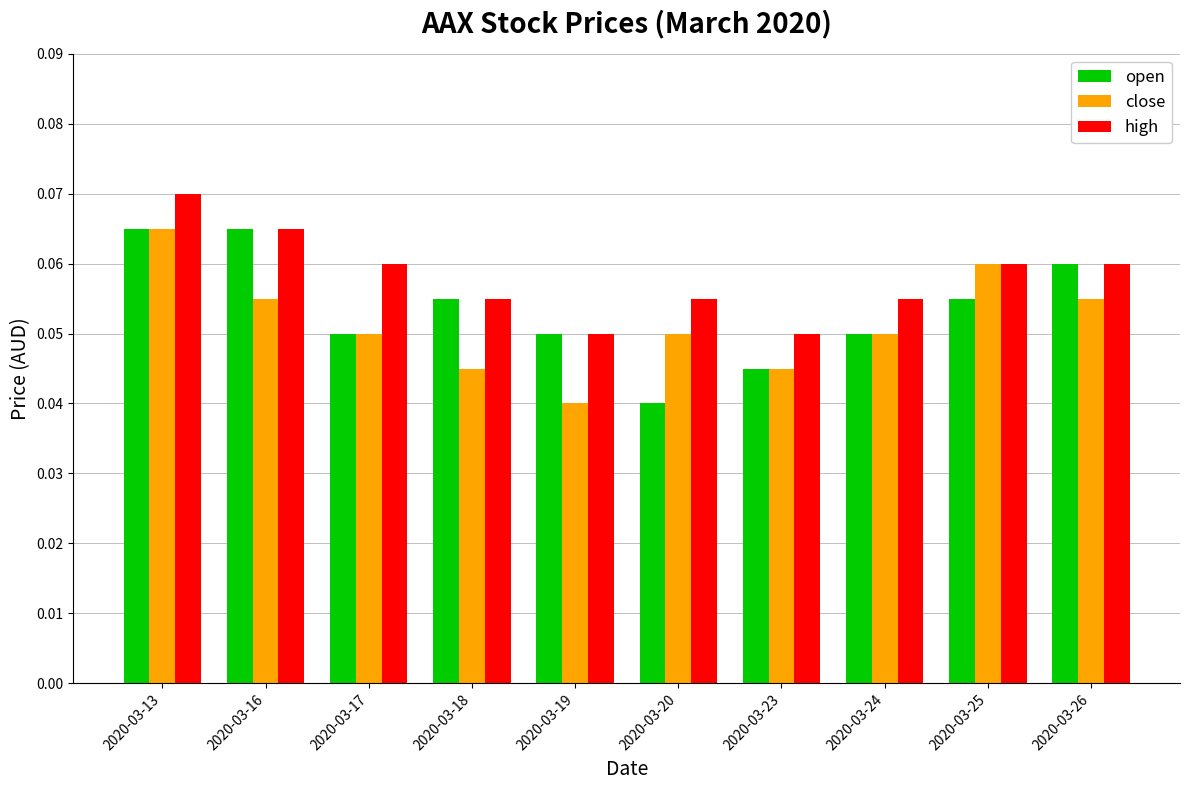

What is the total value across all series at 2020-03-16?

0.2